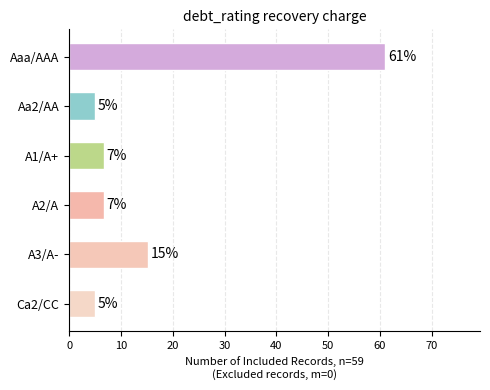

Are the bars horizontal?

Yes